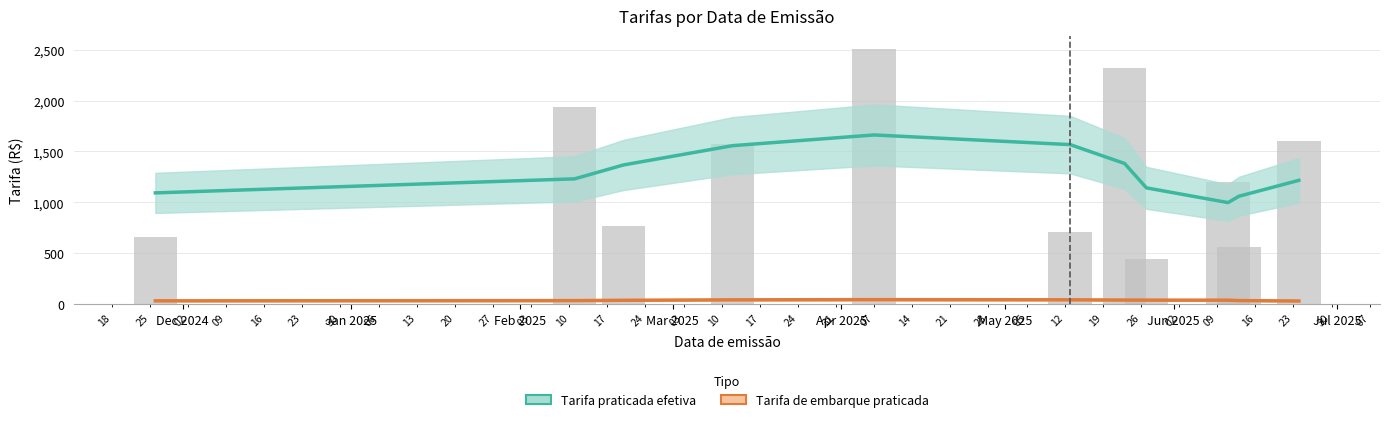

Reading left to right, extract all data points from this chart.

Tarifa praticada efetiva: 1094.1	1231.8	1368.4	1557.2	1662.3	1567.5	1382.3	1143.4	998.9	1061.2	1217.2
Tarifa de embarque praticada: 35.5	37.6	41.0	45.2	47.2	45.6	42.9	42.3	41.9	38.0	33.8